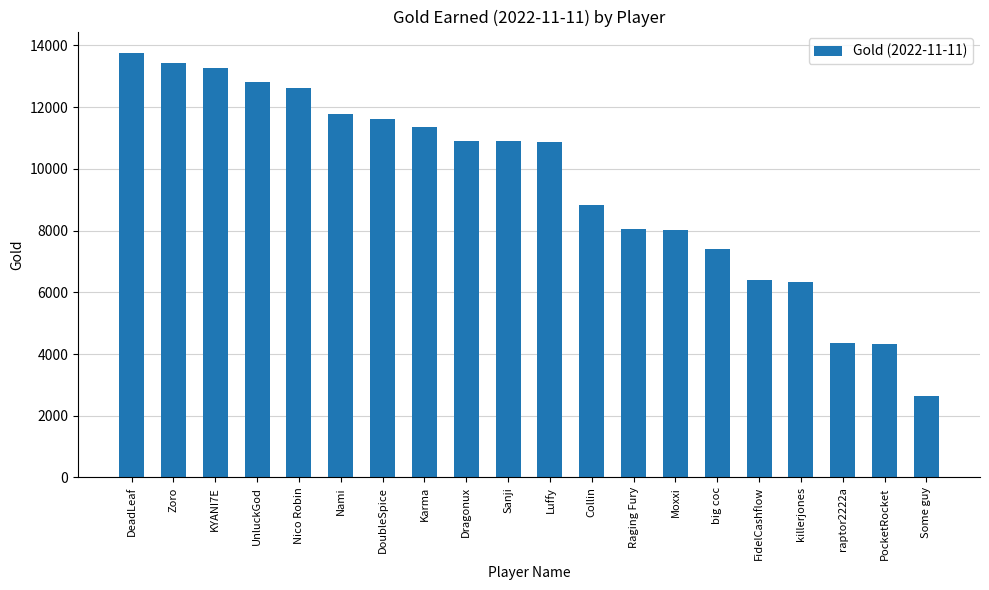

How many distinct data groups are displayed?

1